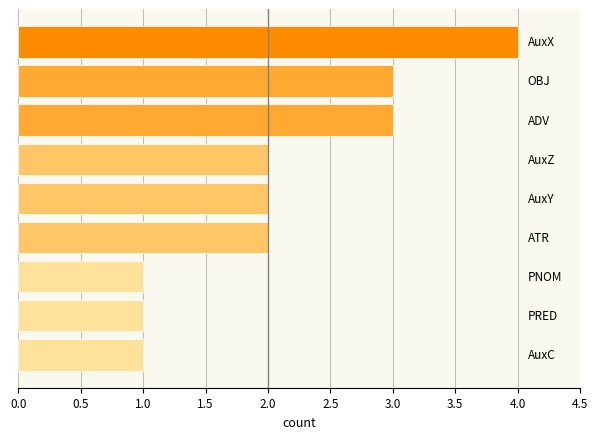

Reading top to bottom, what are all the values shown in this chart?

4	3	3	2	2	2	1	1	1